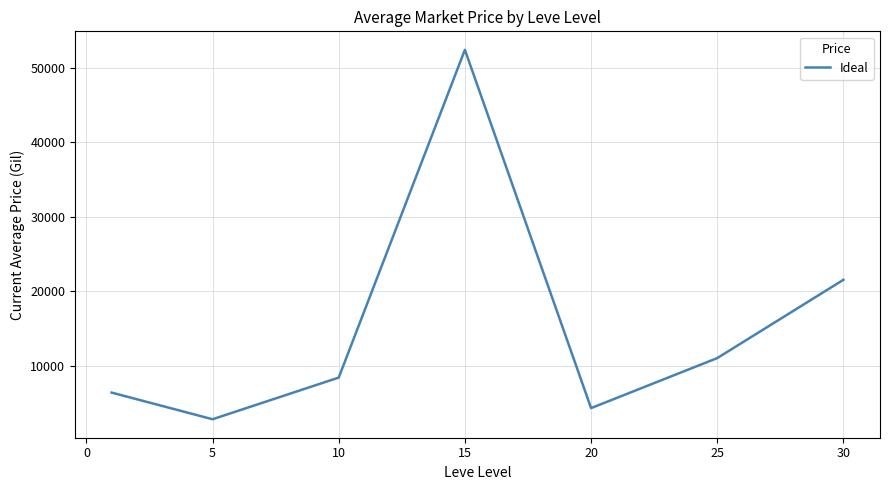

What is the sum of all values?

106971.1